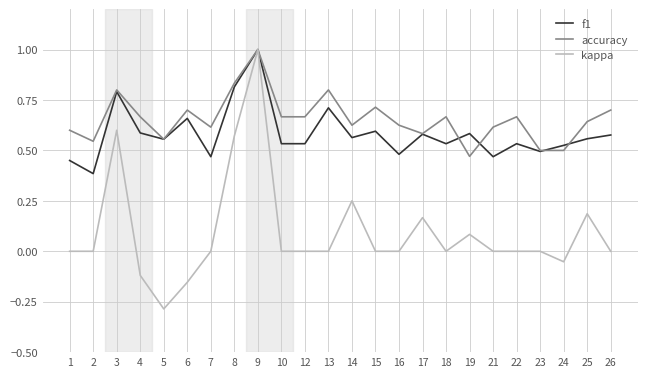

The value of kappa at 21 is 0.0. True or false?

True